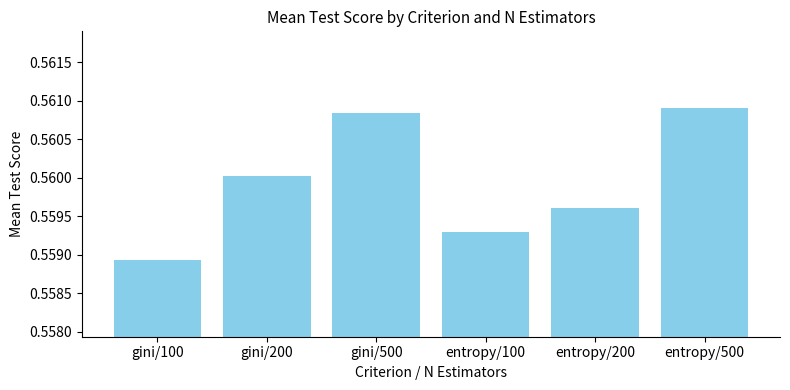

List the labels in order of value, largest first.

entropy/500, gini/500, gini/200, entropy/200, entropy/100, gini/100